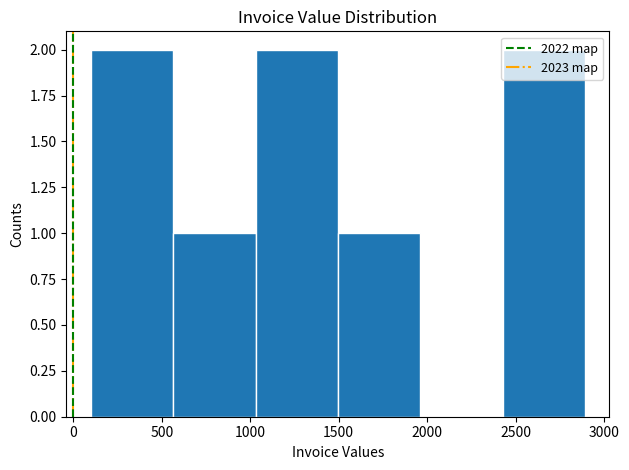

Reading left to right, list every bar in this chart as the range it spans on the x-axis followed by its height. Neither the bar edges nor the heights are printed on the chart, so give them approximately, as read against the axes.

100 to 550: 2
550 to 1050: 1
1050 to 1500: 2
1500 to 1950: 1
1950 to 2450: 0
2450 to 2900: 2